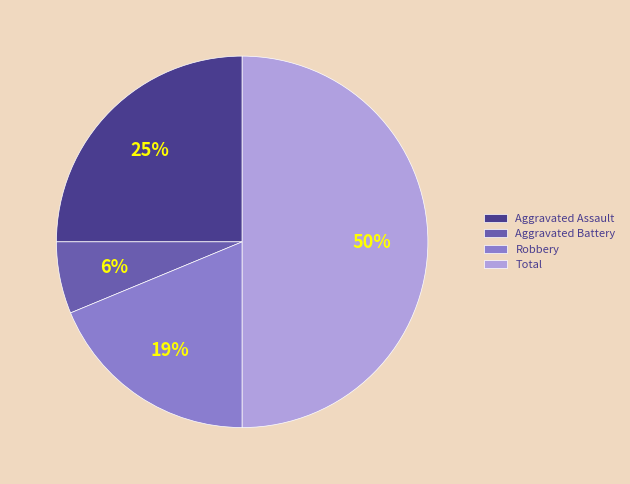

Combined, do Robbery and Aggravated Assault account for over 50%?

No